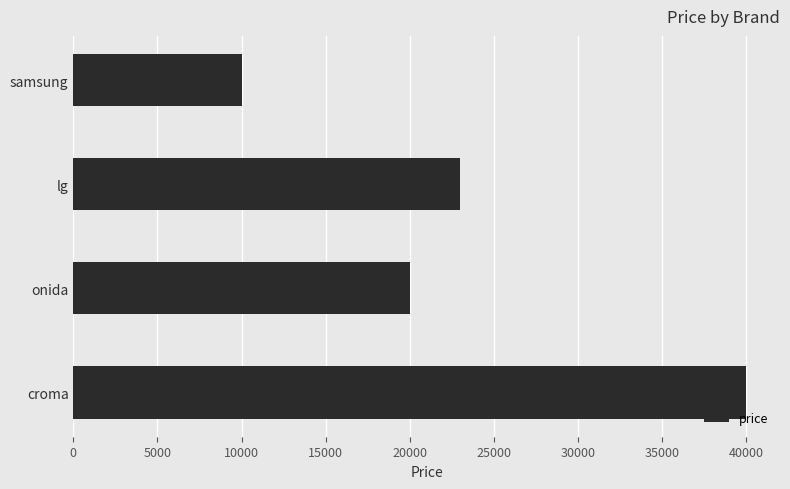

What is the difference between the maximum and second lowest values?

20000